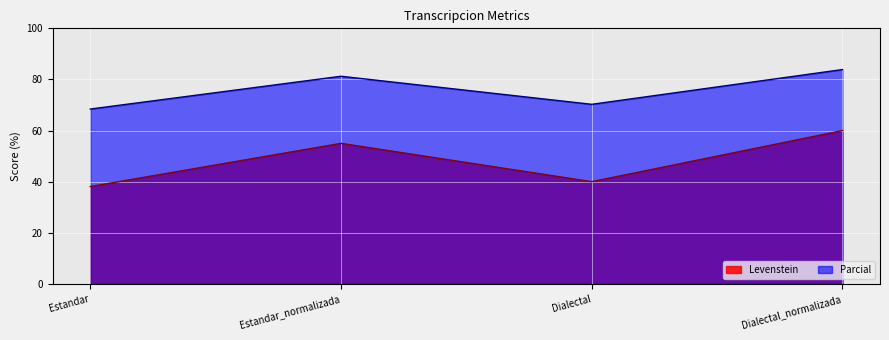

Reading left to right, what are all the values shown in this chart?

Levenstein: 38.1	55.0	40.0	60.0
Parcial: 68.4	81.2	70.3	83.9